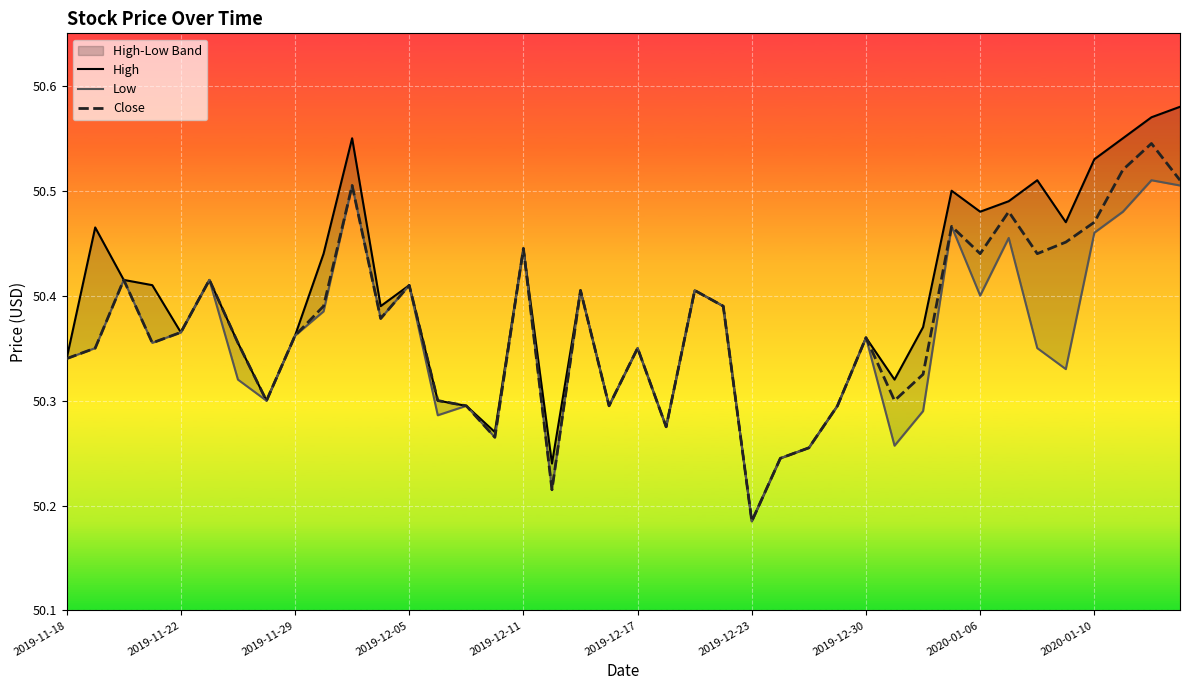

Where is Close nearest to the value 50?

2019-12-23